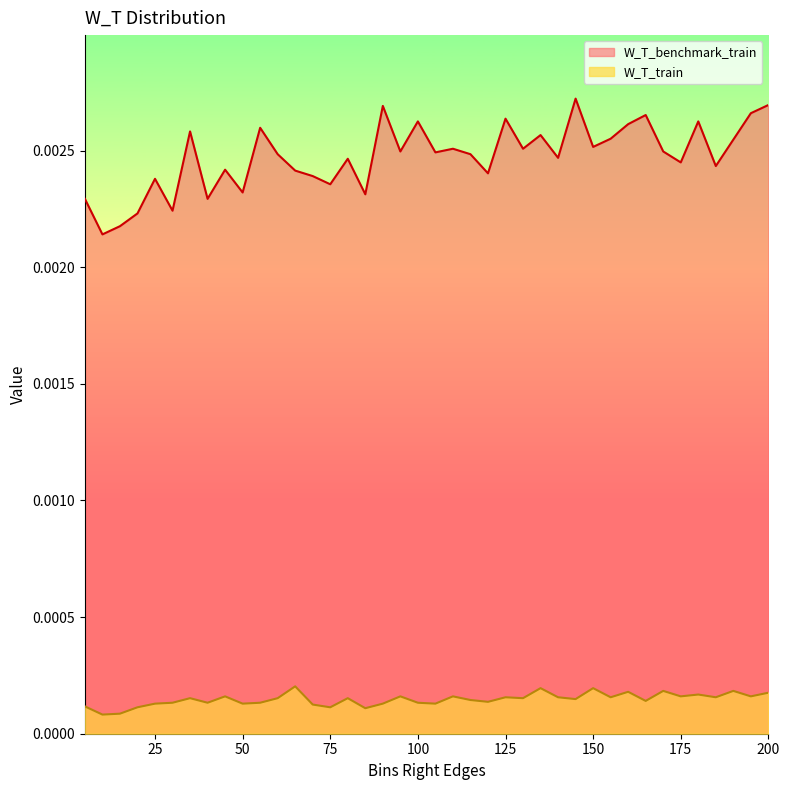

Count the W_T_benchmark_train values in the range 0 to 1.

40